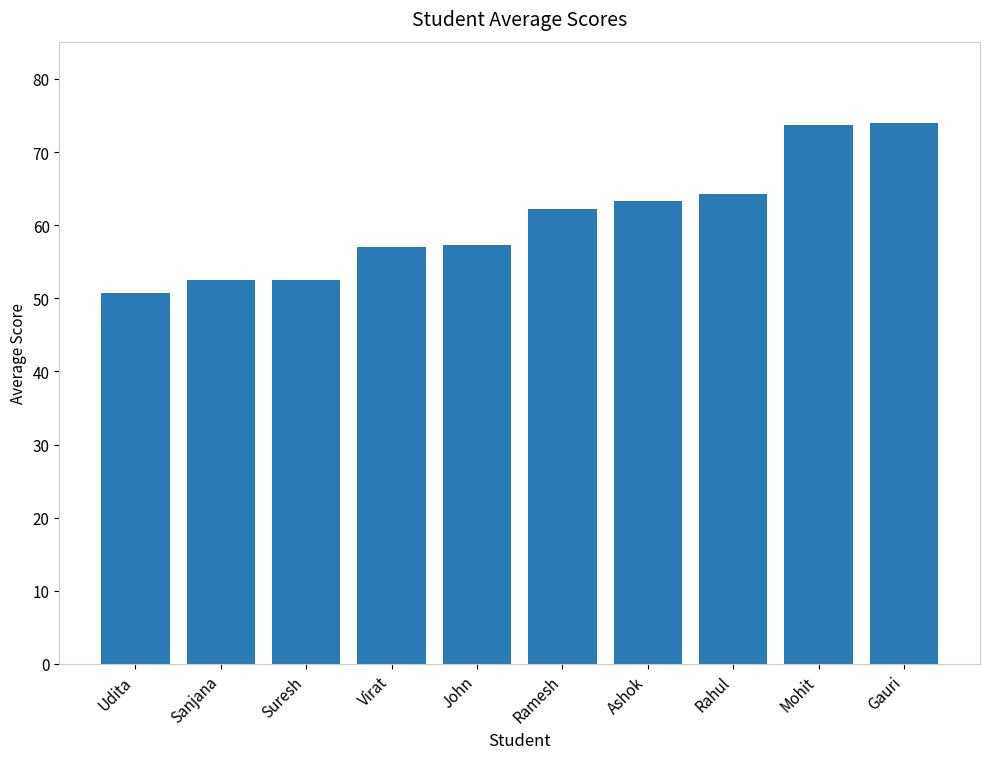

Read the value at Suresh.

52.5